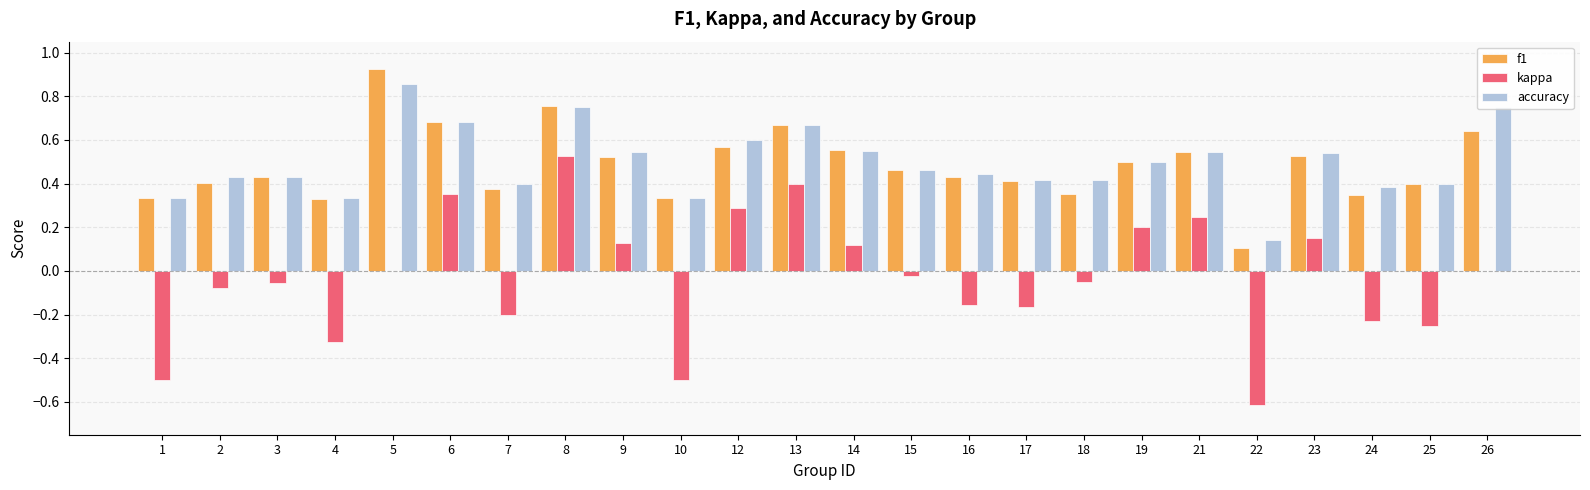

The value of kappa at 10 is -0.5. True or false?

True